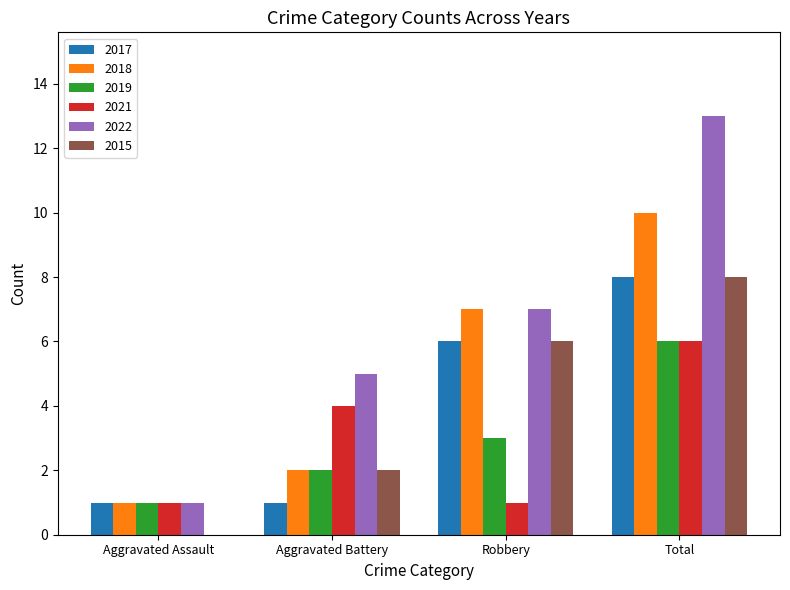

Reading left to right, list all the values displayed in this chart.

2017: 1	1	6	8
2018: 1	2	7	10
2019: 1	2	3	6
2021: 1	4	1	6
2022: 1	5	7	13
2015: 0	2	6	8